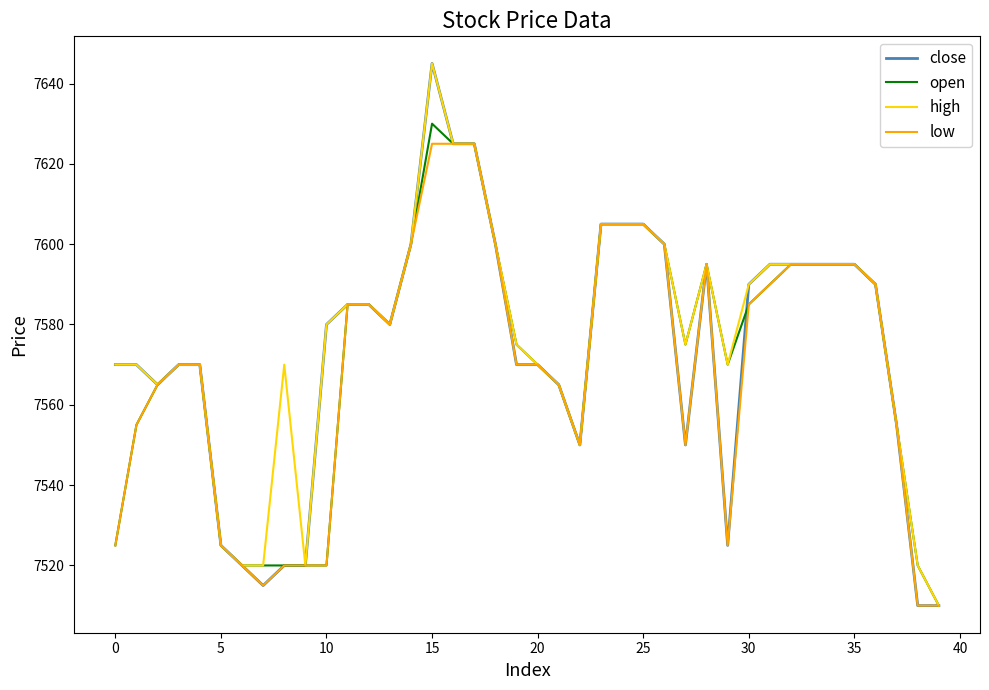

What is the greatest value displayed?

7645